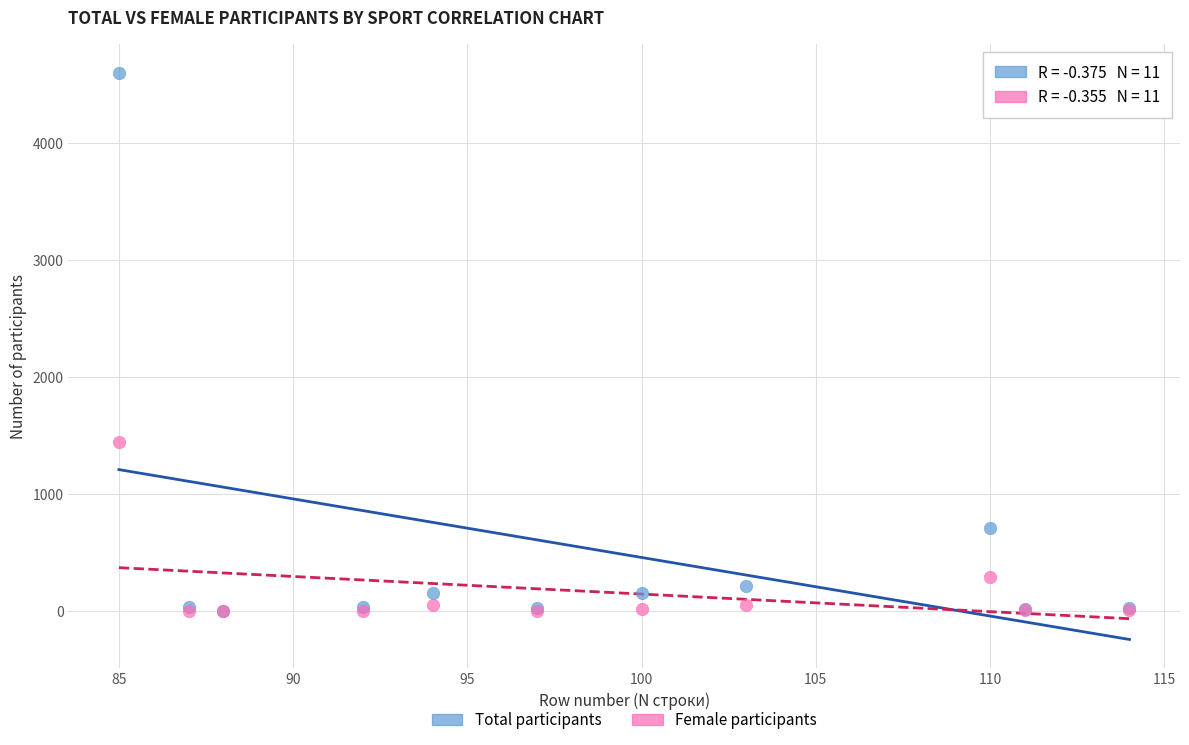

What are all the series names shown in the legend?

Total participants, Female participants